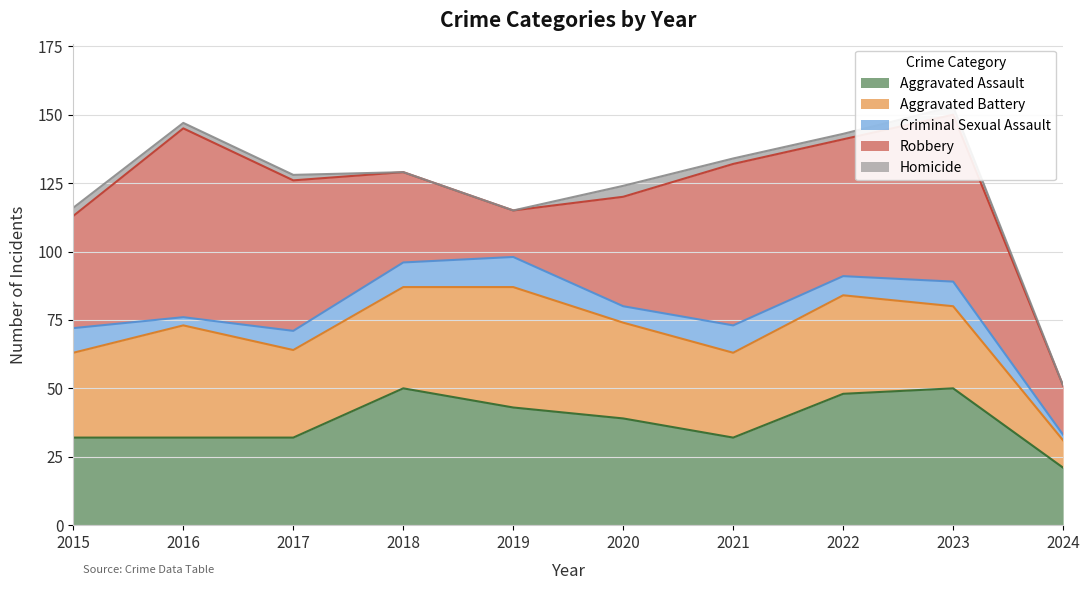

Count the number of data series in this chart.

5